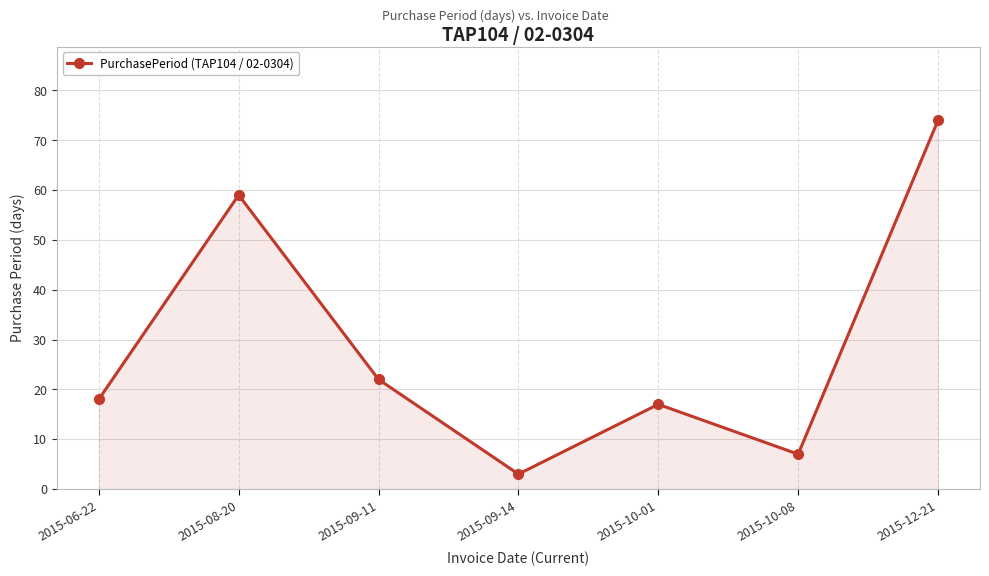

How many distinct data groups are displayed?

1